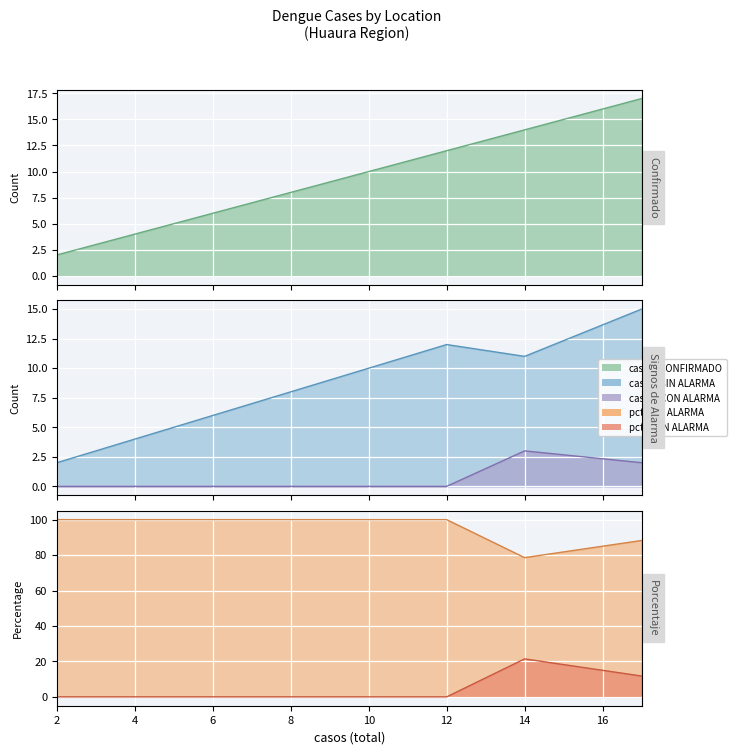

Which series has the largest range (max minus min)?

casos_CONFIRMADO